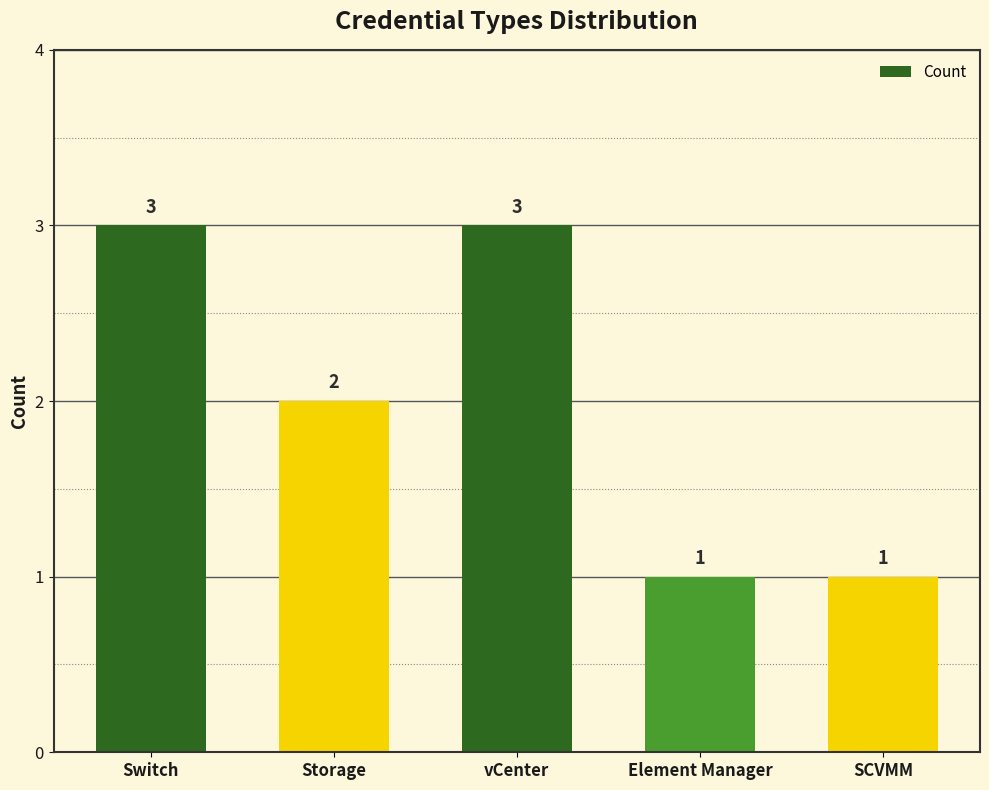

What is the sum of all values?

10